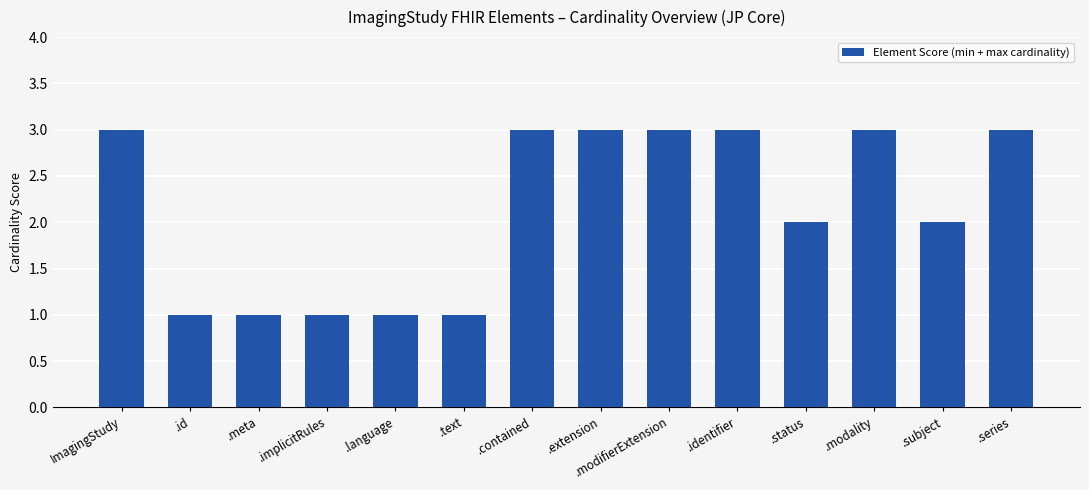

What position from the right is .subject?

2